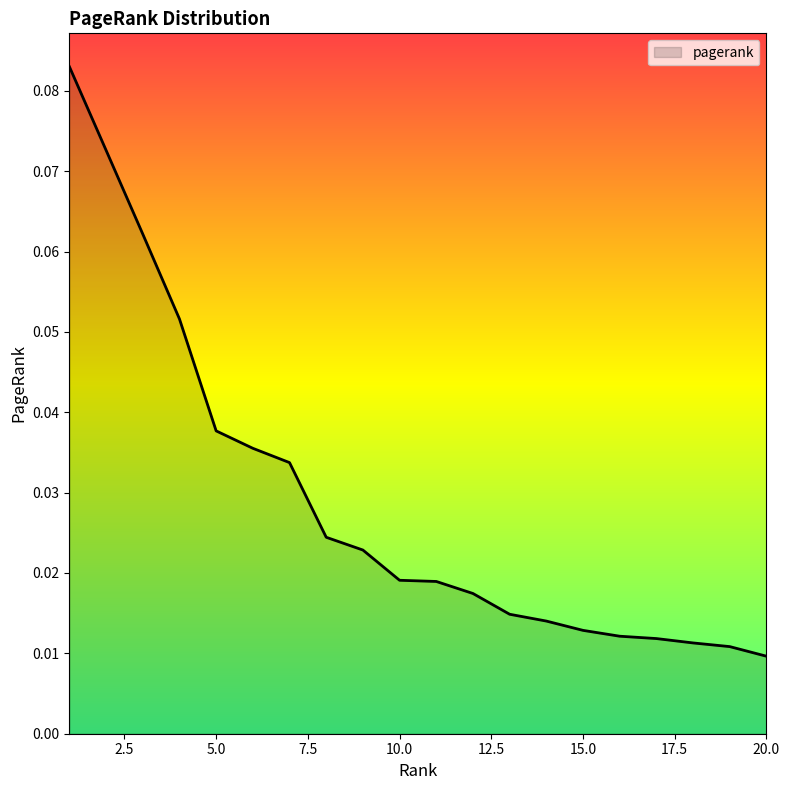

What is the maximum value shown in the chart?

0.1